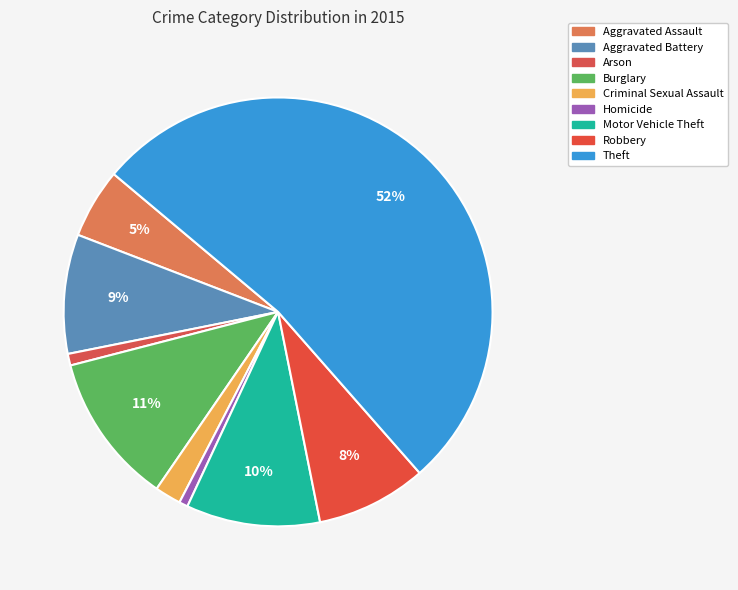

To the nearest percent, what is the difference between the Homicide and Aggravated Battery slice percentages?

8%